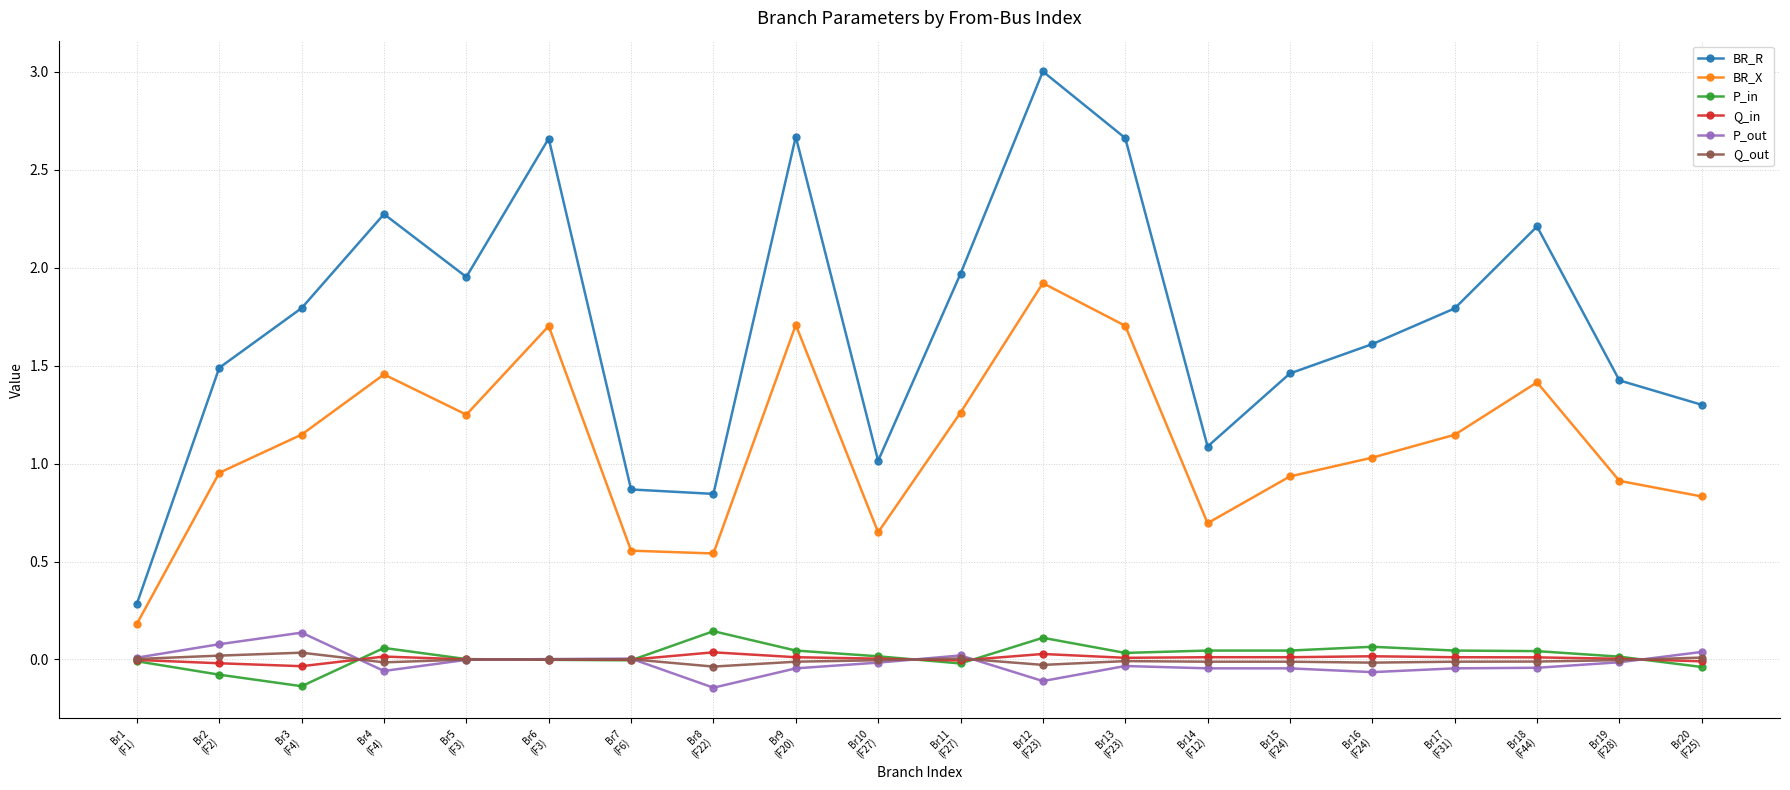

True or false: Q_in has more than 1 points higher than both neighbors.

True